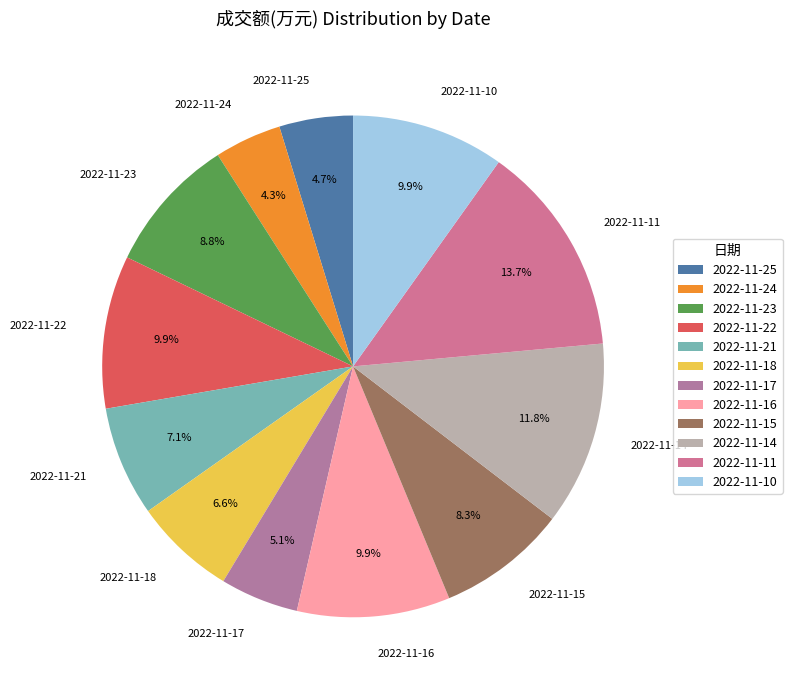

What percentage is the 2022-11-18 slice, to the nearest percent?

7%